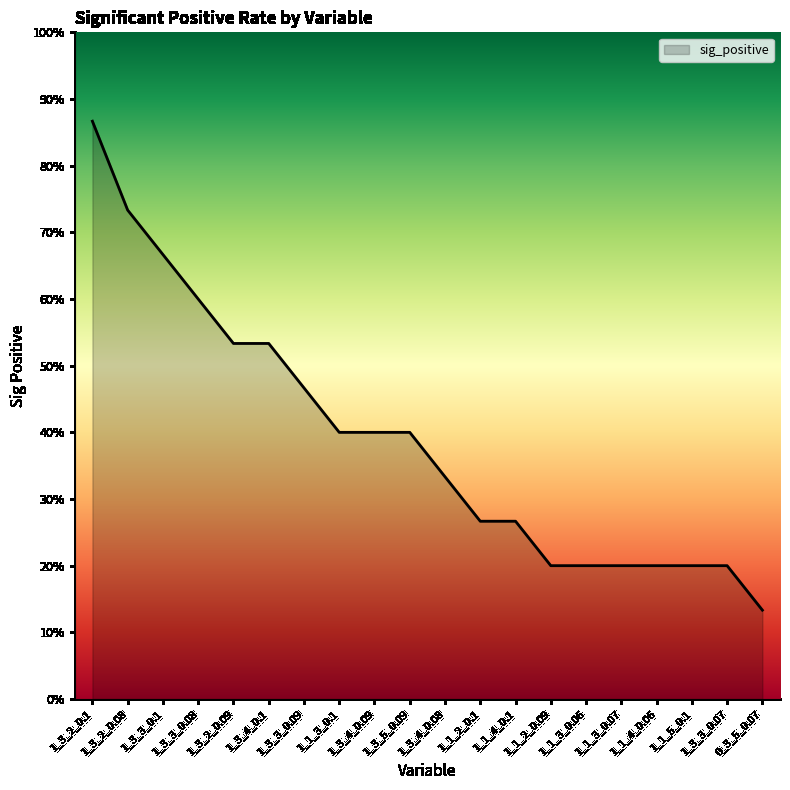

What is the label of the 11th point from the right?

1_3_5_0.09